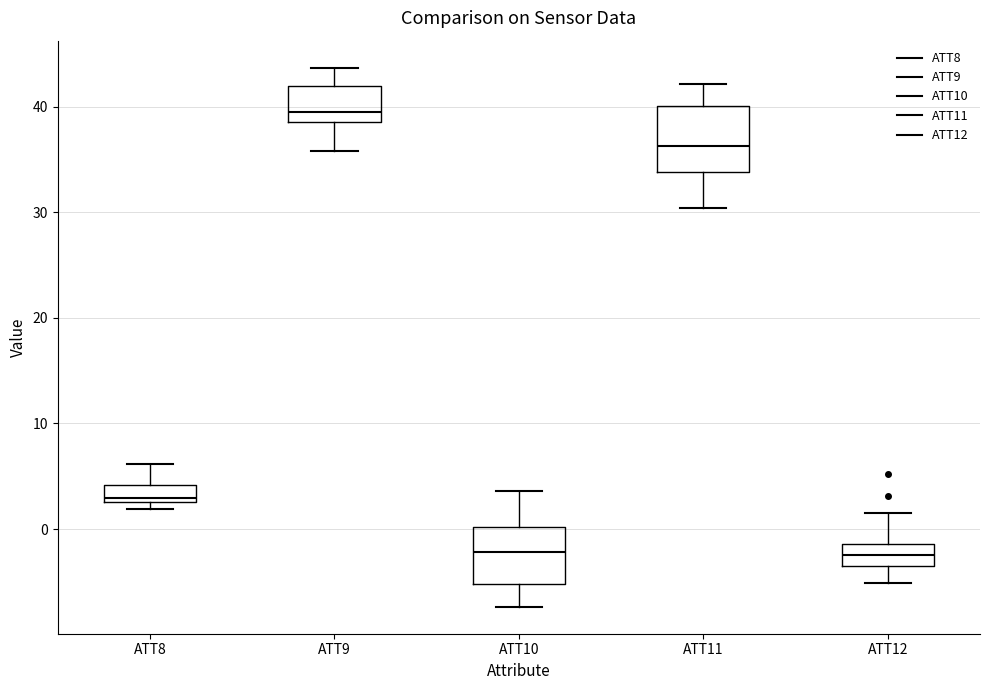

Which box's median line is the highest?

ATT9